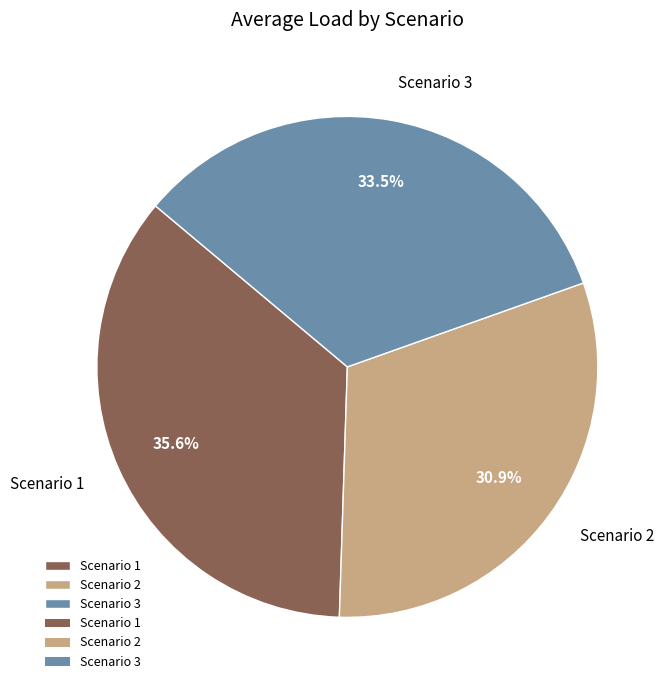

How many slices are in this pie chart?

3